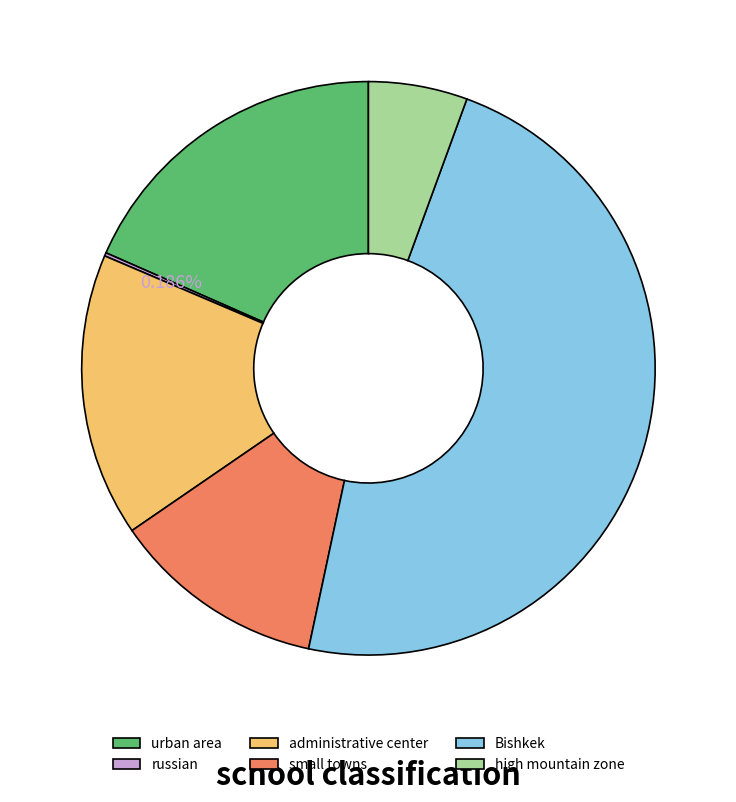

Between high mountain zone and small towns, which is larger?

small towns